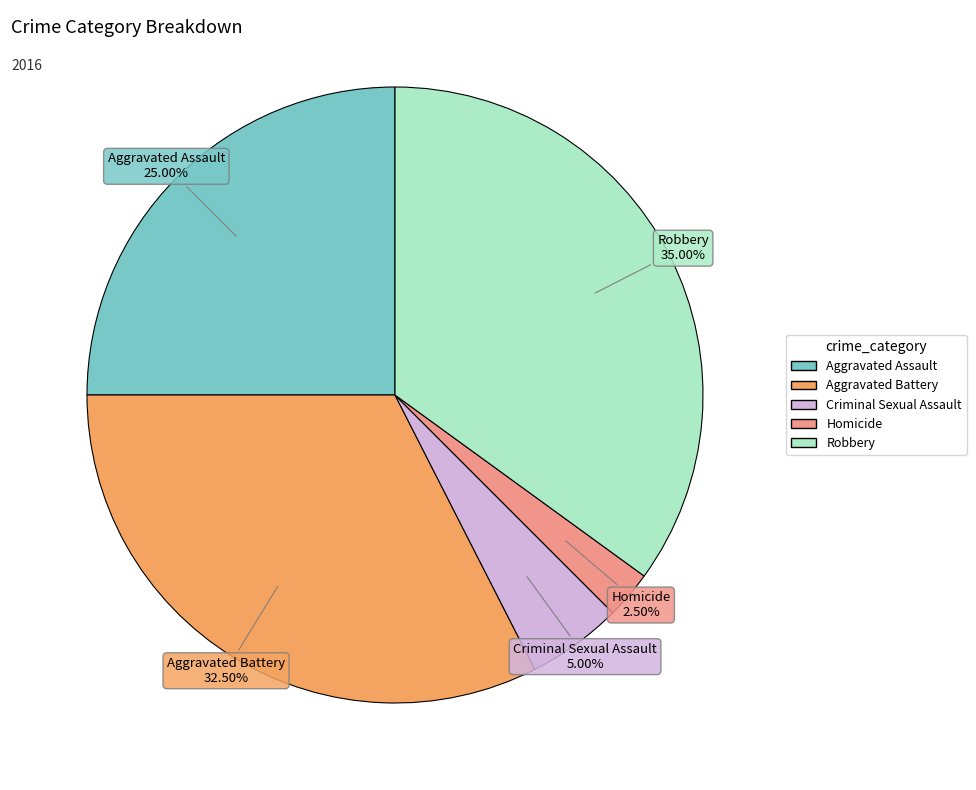

Does Aggravated Battery represent more than half of the total?

No